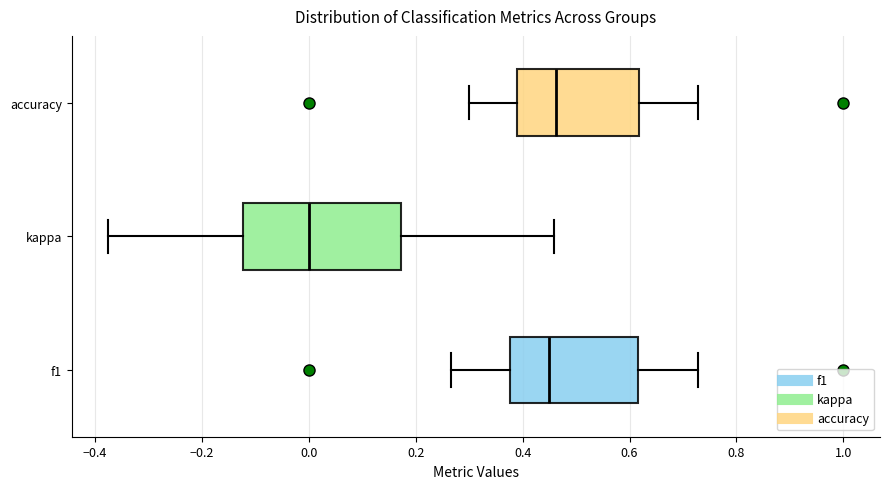

Reading bottom to top, transcribe this box plot: for each box, give where its median line is, the range the box spans, and where its two whiskers end, as read against the x-axis. The values are not printed on the chart, so give them approximately, as read against the axis.

f1: median 0.46, box 0.38 to 0.62, whiskers 0.26 to 0.72
kappa: median 0.00, box -0.12 to 0.18, whiskers -0.38 to 0.46
accuracy: median 0.46, box 0.38 to 0.62, whiskers 0.30 to 0.72